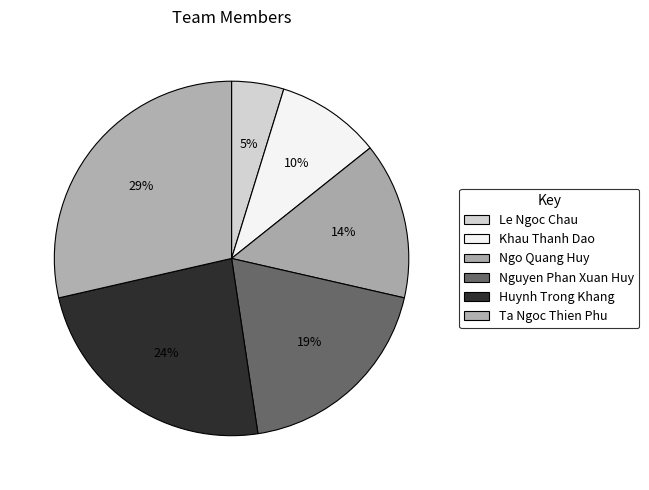

Which category has the smallest portion of the pie?

Le Ngoc Chau